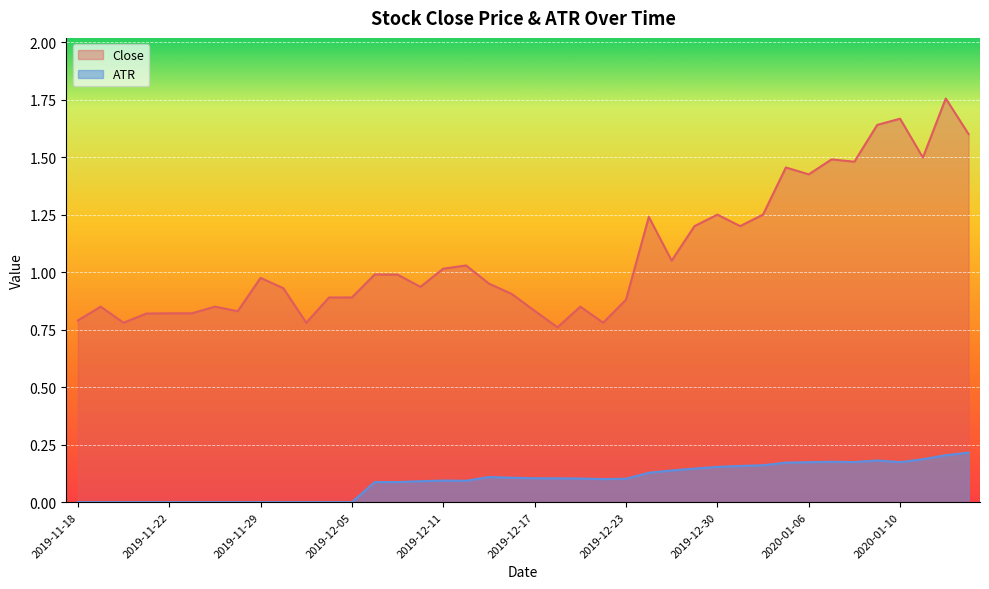

Reading left to right, what are all the values shown in this chart?

Close: 2019-11-18=0.8	2019-11-19=0.8	2019-11-20=0.8	2019-11-21=0.8	2019-11-22=0.8	2019-11-25=0.8	2019-11-26=0.8	2019-11-27=0.8	2019-11-29=1.0	2019-12-02=0.9	2019-12-03=0.8	2019-12-04=0.9	2019-12-05=0.9	2019-12-06=1.0	2019-12-09=1.0	2019-12-10=0.9	2019-12-11=1.0	2019-12-12=1.0	2019-12-13=0.9	2019-12-16=0.9	2019-12-17=0.8	2019-12-18=0.8	2019-12-19=0.8	2019-12-20=0.8	2019-12-23=0.9	2019-12-24=1.2	2019-12-26=1.1	2019-12-27=1.2	2019-12-30=1.2	2019-12-31=1.2	2020-01-02=1.2	2020-01-03=1.5	2020-01-06=1.4	2020-01-07=1.5	2020-01-08=1.5	2020-01-09=1.6	2020-01-10=1.7	2020-01-13=1.5	2020-01-14=1.8	2020-01-15=1.6
ATR: 2019-11-18=0.0	2019-11-19=0.0	2019-11-20=0.0	2019-11-21=0.0	2019-11-22=0.0	2019-11-25=0.0	2019-11-26=0.0	2019-11-27=0.0	2019-11-29=0.0	2019-12-02=0.0	2019-12-03=0.0	2019-12-04=0.0	2019-12-05=0.0	2019-12-06=0.1	2019-12-09=0.1	2019-12-10=0.1	2019-12-11=0.1	2019-12-12=0.1	2019-12-13=0.1	2019-12-16=0.1	2019-12-17=0.1	2019-12-18=0.1	2019-12-19=0.1	2019-12-20=0.1	2019-12-23=0.1	2019-12-24=0.1	2019-12-26=0.1	2019-12-27=0.1	2019-12-30=0.2	2019-12-31=0.2	2020-01-02=0.2	2020-01-03=0.2	2020-01-06=0.2	2020-01-07=0.2	2020-01-08=0.2	2020-01-09=0.2	2020-01-10=0.2	2020-01-13=0.2	2020-01-14=0.2	2020-01-15=0.2